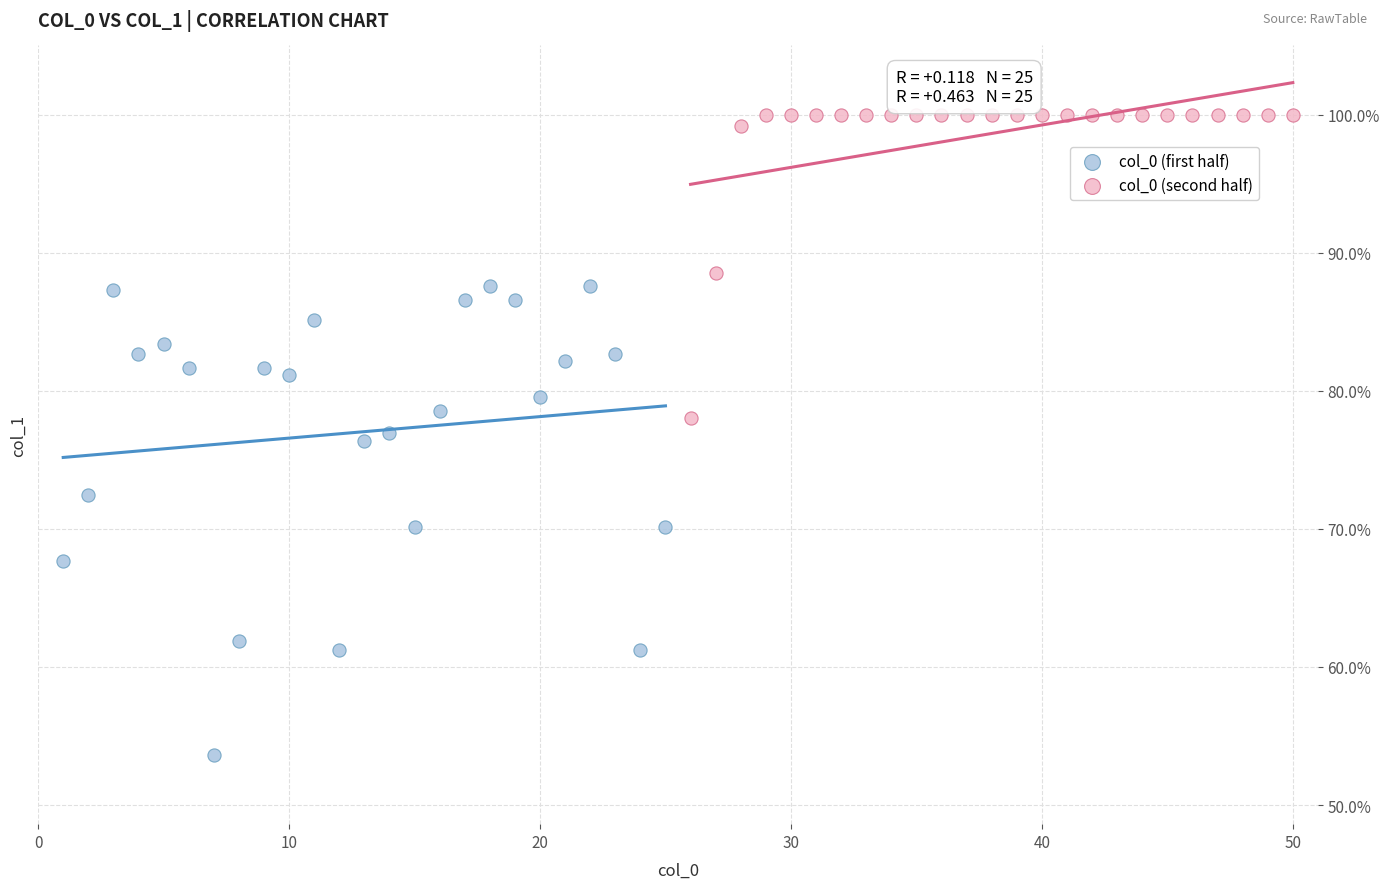

Which series has the largest Y range (max minus min)?

col_0 (first half)